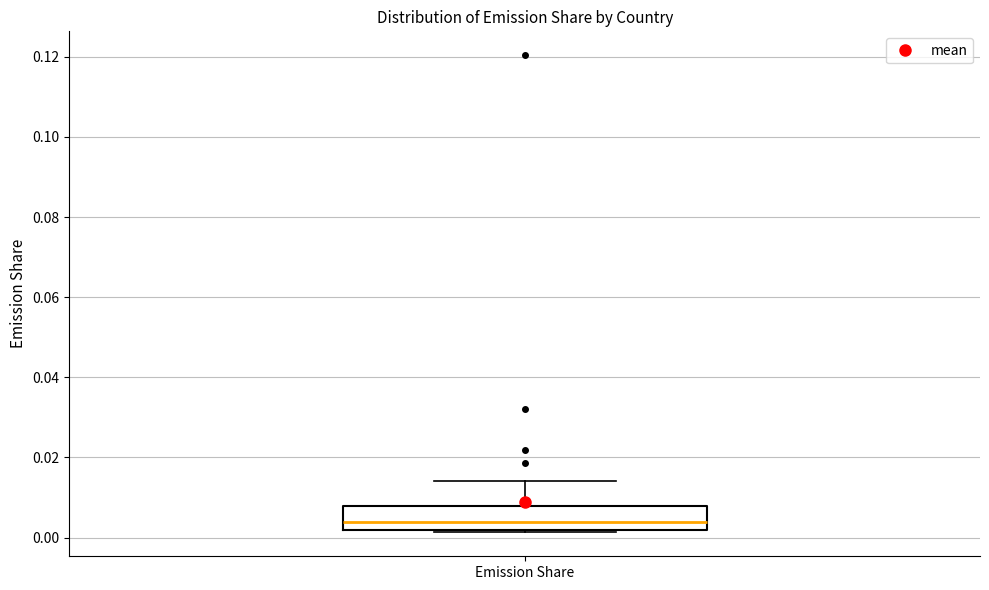

Transcribe this box plot: give where the median line is, the range the box spans, and where the two whiskers end, as read against the y-axis. The values are not printed on the chart, so give them approximately, as read against the axis.

median 0.004, box 0.002 to 0.008, whiskers 0.002 to 0.014